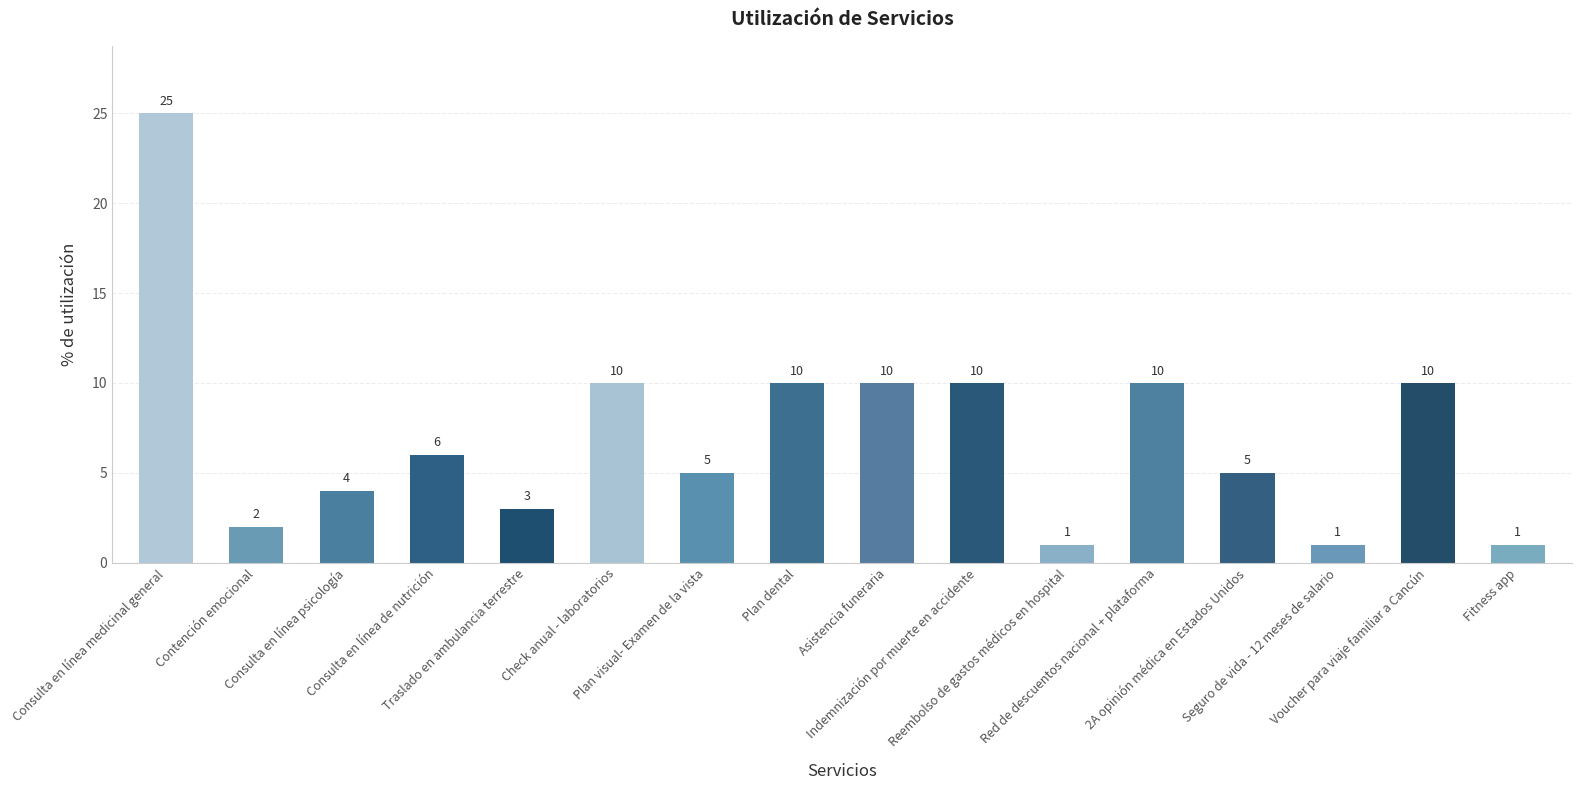

What is the difference between the values at Consulta en línea medicinal general and Contención emocional?

23